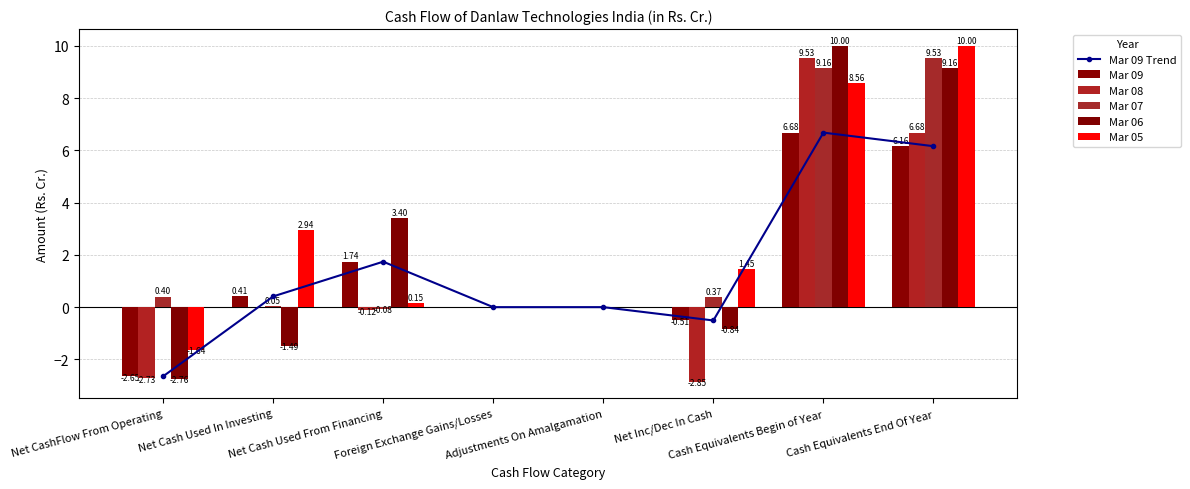

Reading left to right, extract all data points from this chart.

Mar 09 Trend: Net CashFlow From Operating=-2.6	Net Cash Used In Investing=0.4	Net Cash Used From Financing=1.7	Foreign Exchange Gains/Losses=0.0	Adjustments On Amalgamation=0.0	Net Inc/Dec In Cash=-0.5	Cash Equivalents Begin of Year=6.7	Cash Equivalents End Of Year=6.2
Mar 09: Net CashFlow From Operating=-2.6	Net Cash Used In Investing=0.4	Net Cash Used From Financing=1.7	Foreign Exchange Gains/Losses=0.0	Adjustments On Amalgamation=0.0	Net Inc/Dec In Cash=-0.5	Cash Equivalents Begin of Year=6.7	Cash Equivalents End Of Year=6.2
Mar 08: Net CashFlow From Operating=-2.7	Net Cash Used In Investing=0.0	Net Cash Used From Financing=-0.1	Foreign Exchange Gains/Losses=0.0	Adjustments On Amalgamation=0.0	Net Inc/Dec In Cash=-2.9	Cash Equivalents Begin of Year=9.5	Cash Equivalents End Of Year=6.7
Mar 07: Net CashFlow From Operating=0.4	Net Cash Used In Investing=0.1	Net Cash Used From Financing=-0.1	Foreign Exchange Gains/Losses=0.0	Adjustments On Amalgamation=0.0	Net Inc/Dec In Cash=0.4	Cash Equivalents Begin of Year=9.2	Cash Equivalents End Of Year=9.5
Mar 06: Net CashFlow From Operating=-2.8	Net Cash Used In Investing=-1.5	Net Cash Used From Financing=3.4	Foreign Exchange Gains/Losses=0.0	Adjustments On Amalgamation=0.0	Net Inc/Dec In Cash=-0.8	Cash Equivalents Begin of Year=10.0	Cash Equivalents End Of Year=9.2
Mar 05: Net CashFlow From Operating=-1.6	Net Cash Used In Investing=2.9	Net Cash Used From Financing=0.1	Foreign Exchange Gains/Losses=0.0	Adjustments On Amalgamation=0.0	Net Inc/Dec In Cash=1.4	Cash Equivalents Begin of Year=8.6	Cash Equivalents End Of Year=10.0